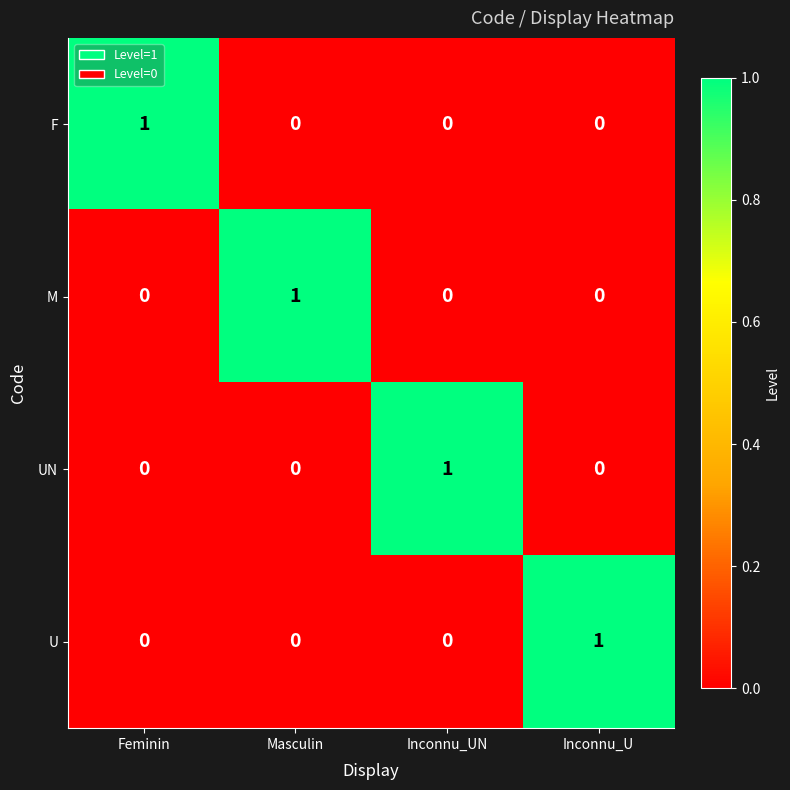

Which category has the highest value in the U series?

Inconnu_U